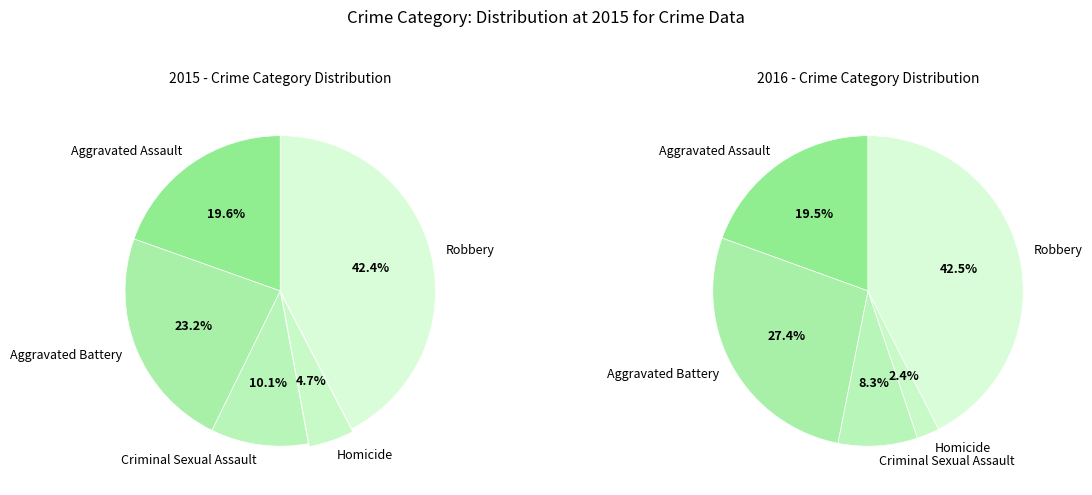

Is it true that Robbery is 51% of the pie?

False